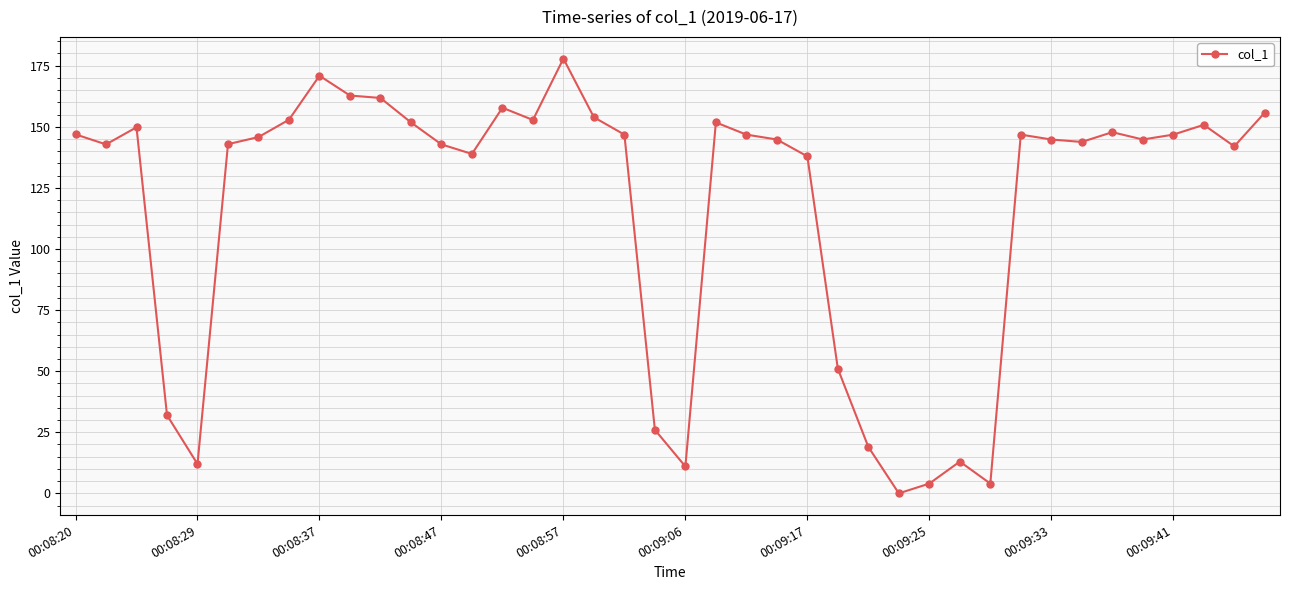

True or false: there are more than 0 points higher than both neighbors.

True